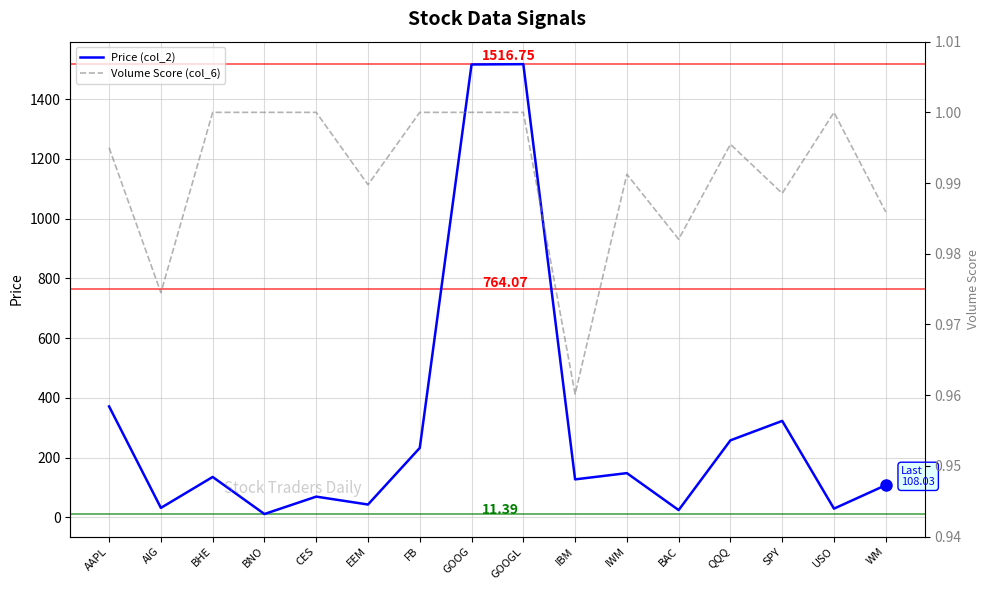

True or false: Price (col_2) and Volume Score (col_6) intersect in this chart.

False